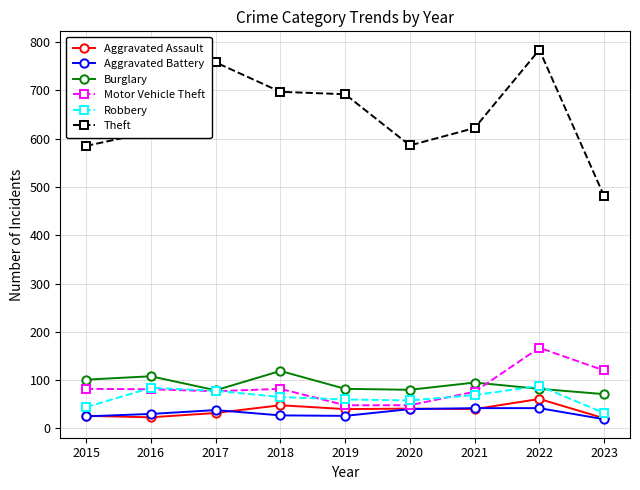

What is the approximate value of Aggravated Assault at 2017?

32